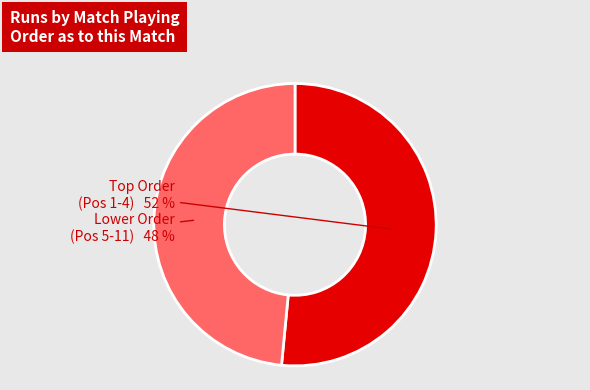

Does any single category account for the majority?

Yes